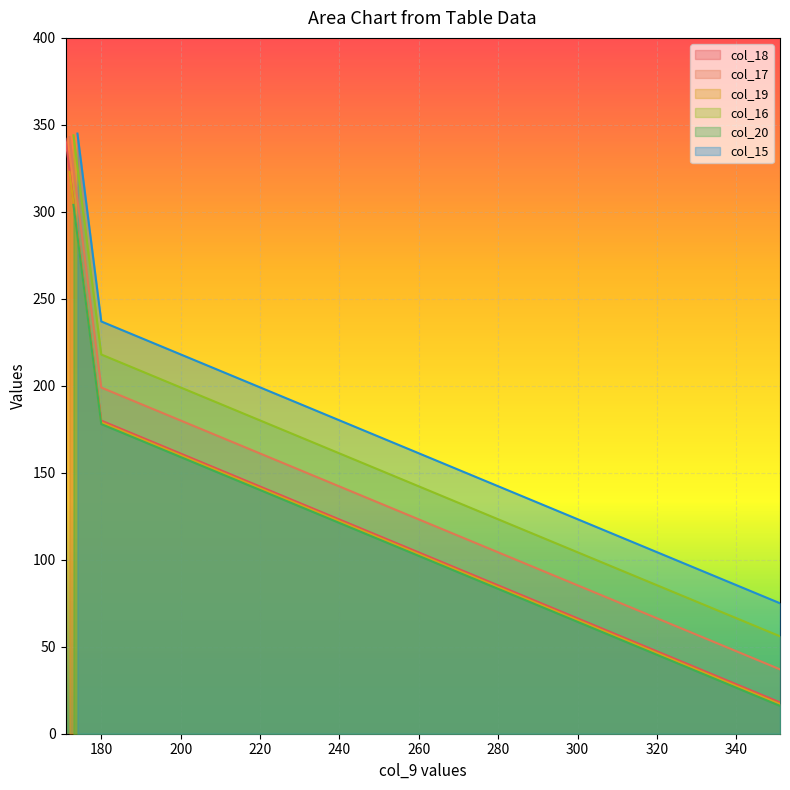

Reading right to left, list all the values displayed in this chart.

18=171	17=172	16=173	15=174	14=175	13=176	12=177	11=178	10=179	9=180	8=199	7=218	6=237	5=256	4=275	3=294	2=313	1=332	x=351